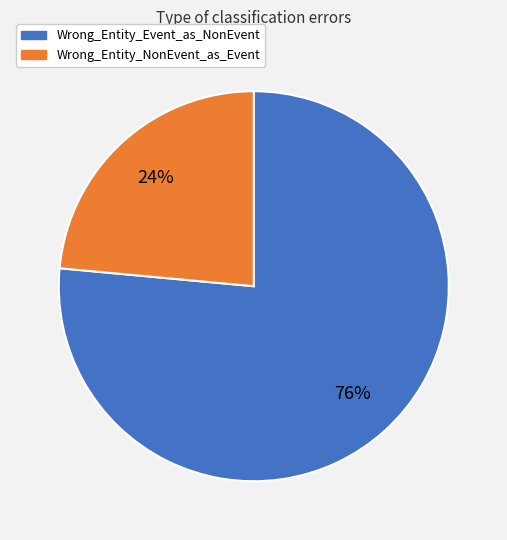

Which category has the smallest portion of the pie?

Wrong_Entity_NonEvent_as_Event